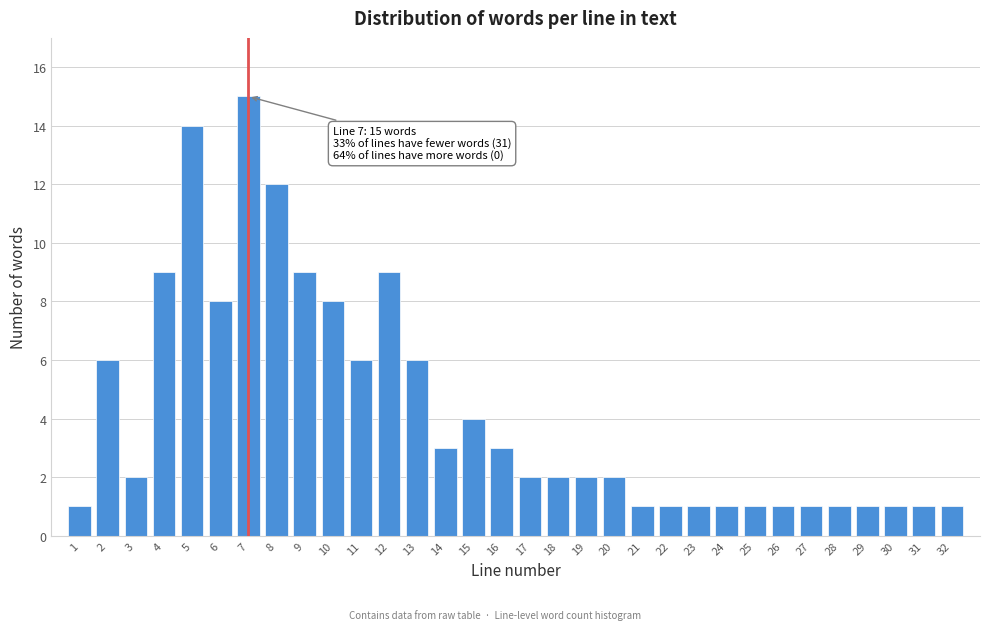

What is the difference between the second highest and minimum values?

13